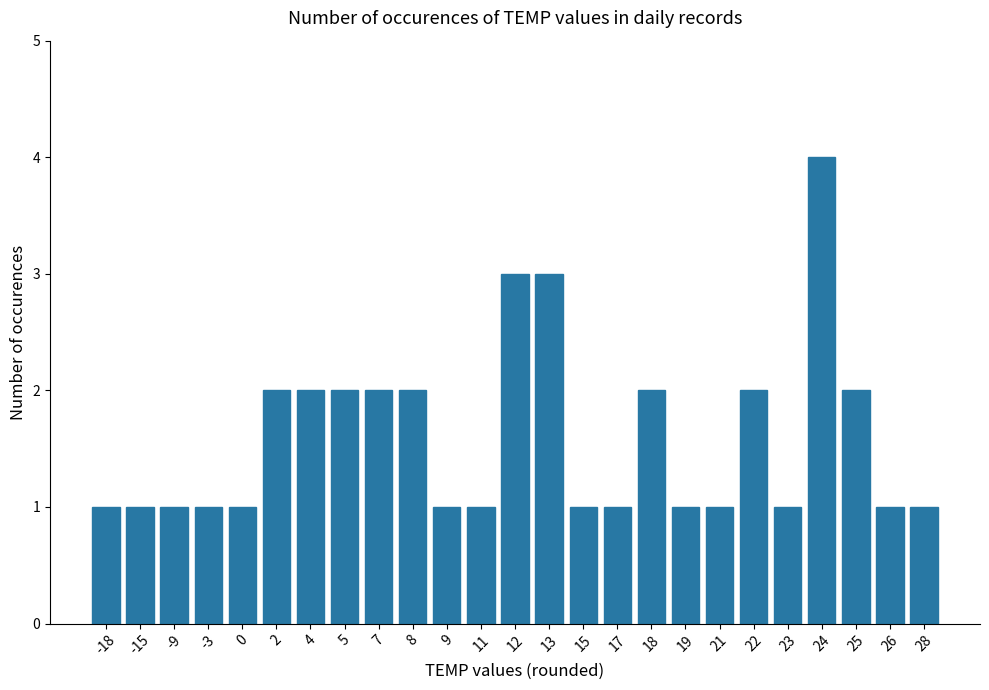

Reading right to left, transcribe all the data shown in this chart.

1	1	2	4	1	2	1	1	2	1	1	3	3	1	1	2	2	2	2	2	1	1	1	1	1